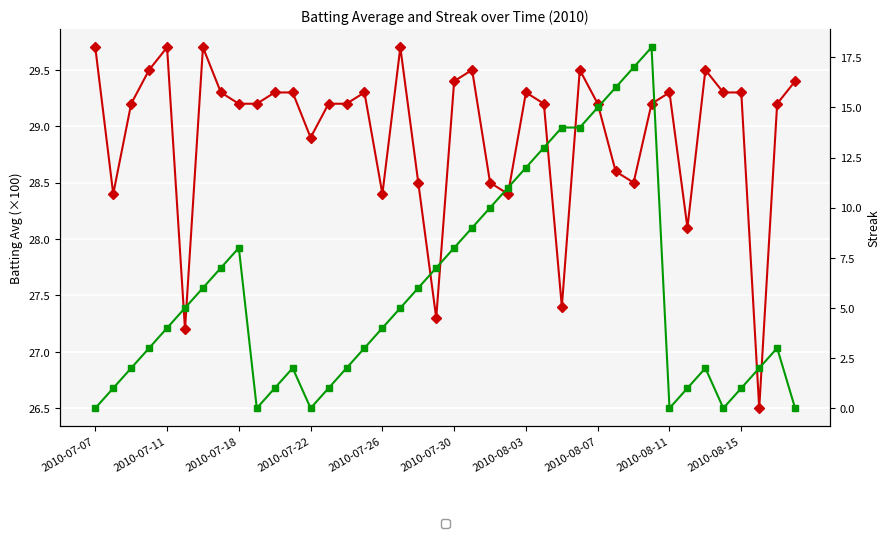

What is the sum of all Streak values?

233.0